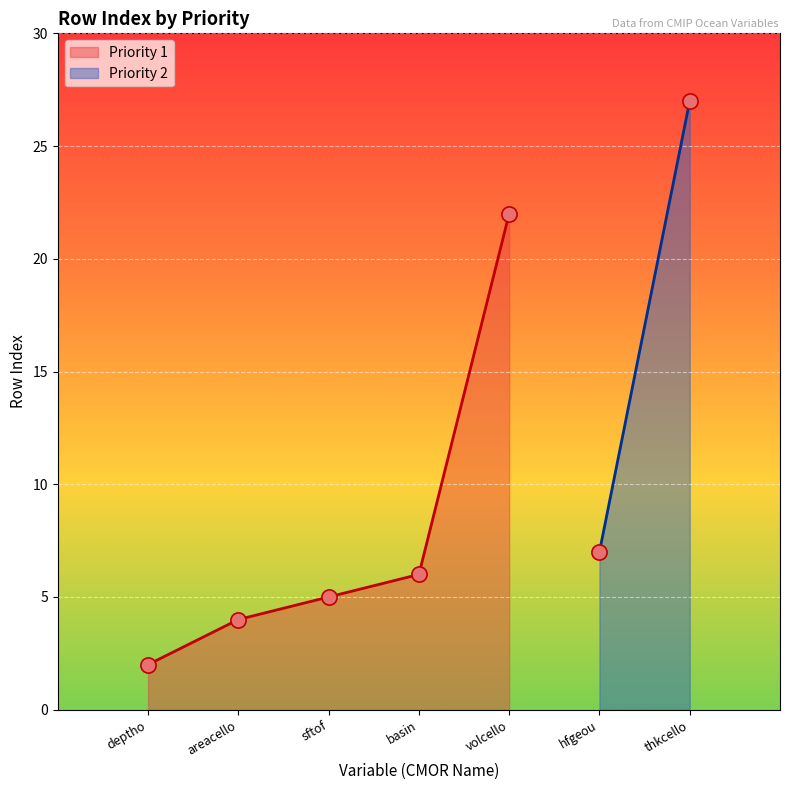

What is the change in value from areacello to basin?

+2